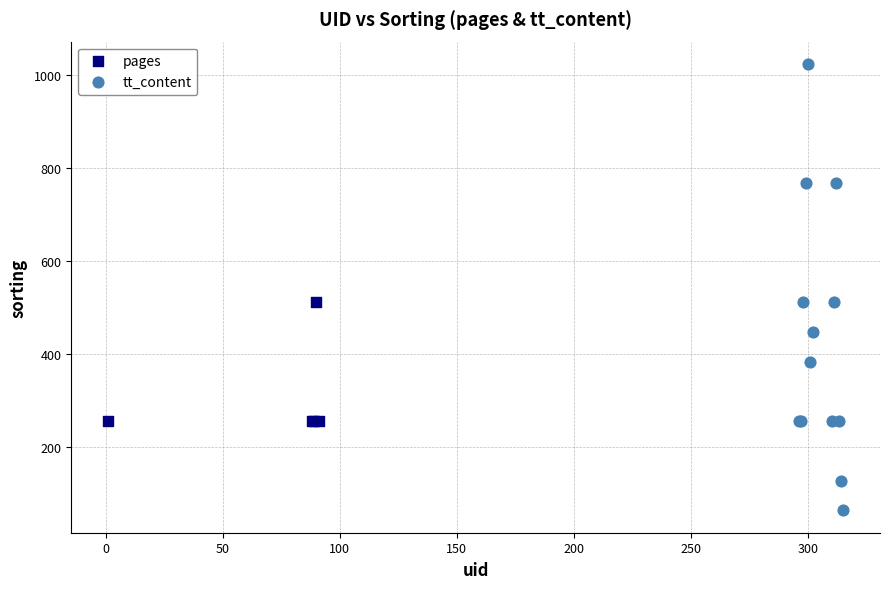

Which series has the widest spread of Y values?

tt_content